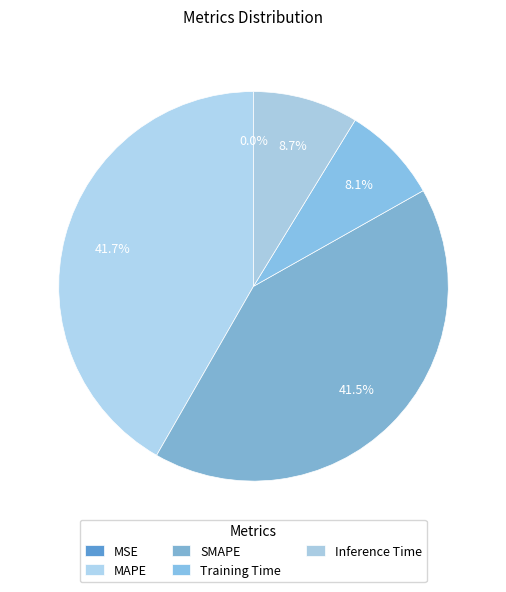

Which category has the biggest portion of the pie?

MAPE